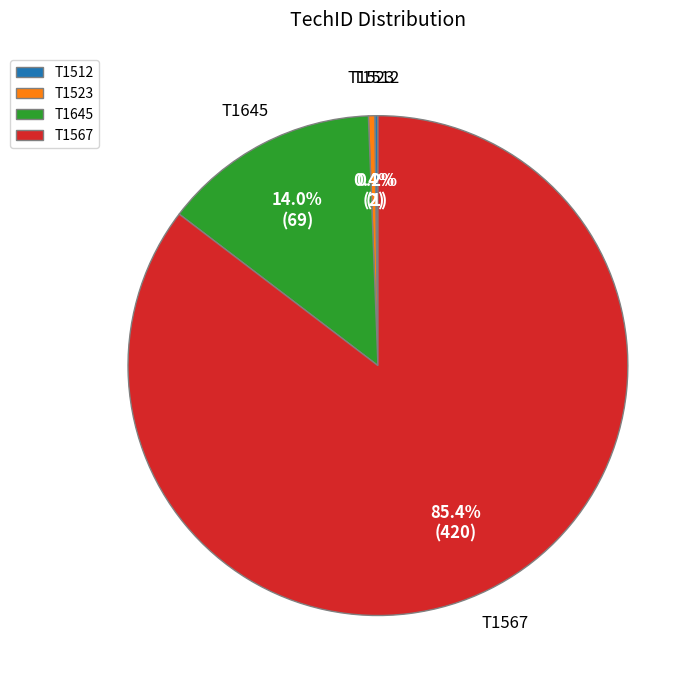

Which category has the biggest portion of the pie?

T1567